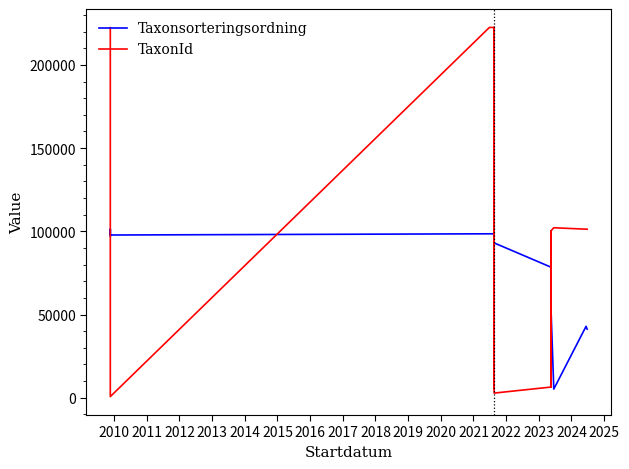

True or false: TaxonId has more than 1 interior local peaks.

True